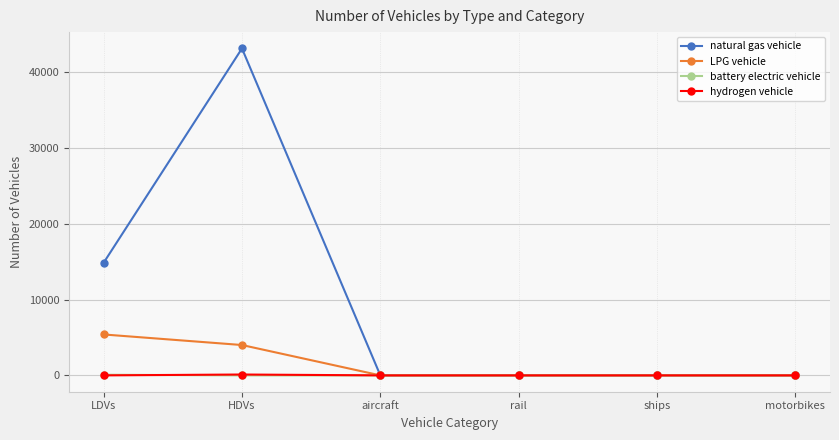

Where is natural gas vehicle nearest to the value 21585?

LDVs